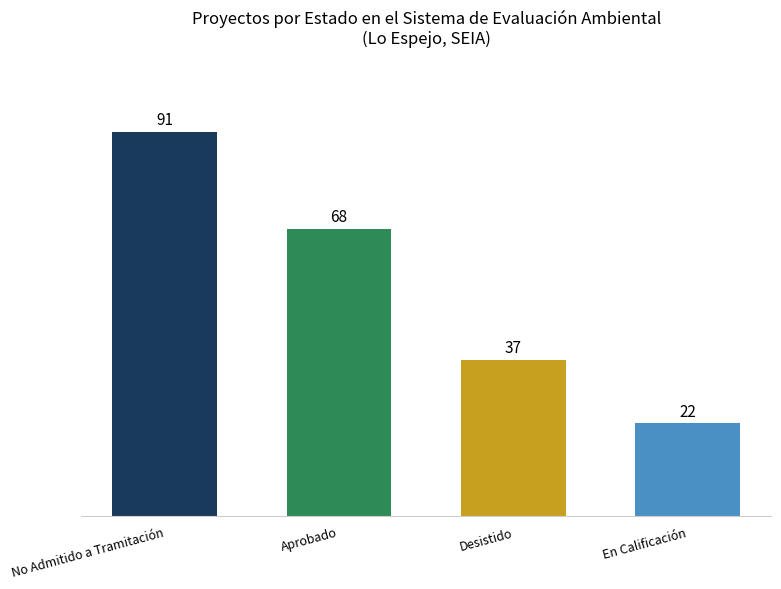

Count the values in the range 37 to 91.

3